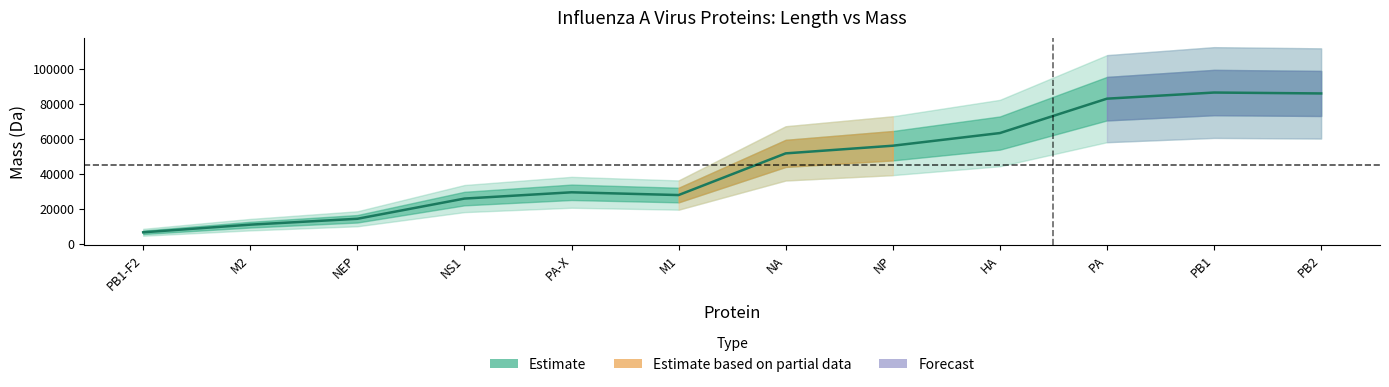

The value of mass at 3 is 6568. True or false?

True